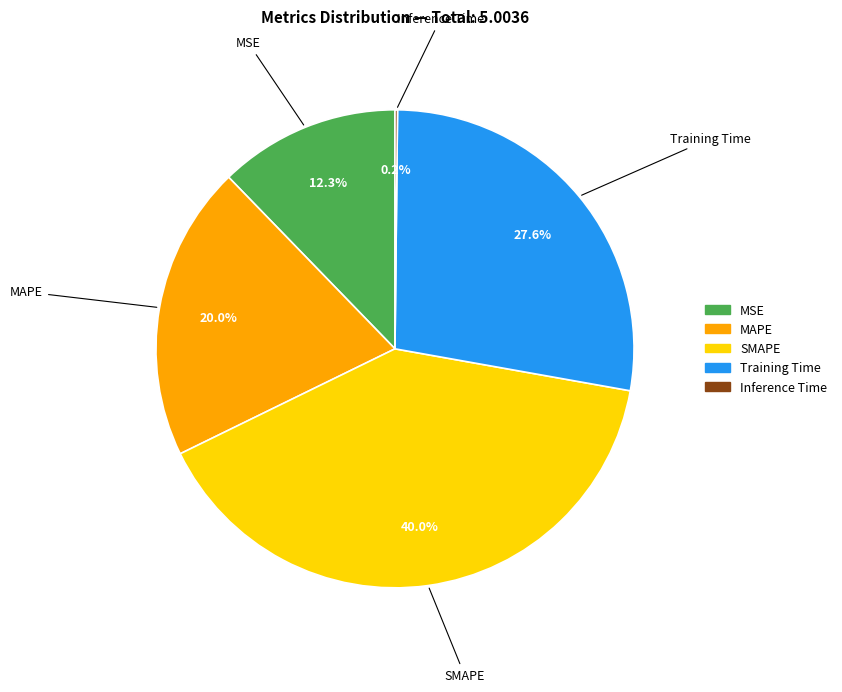

To the nearest percent, what portion does Training Time represent?

28%